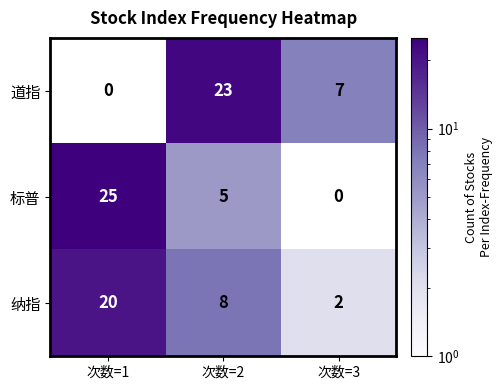

Where does the 道指 series first go above 7?

次数=2